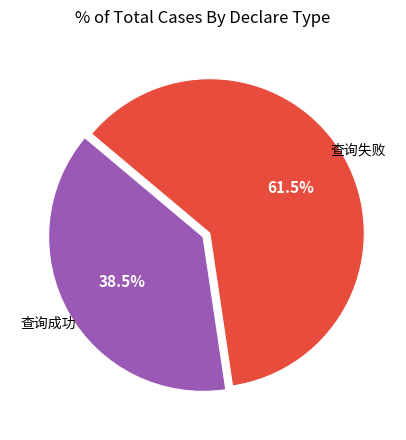

Is 查询失败 the majority of the pie?

Yes